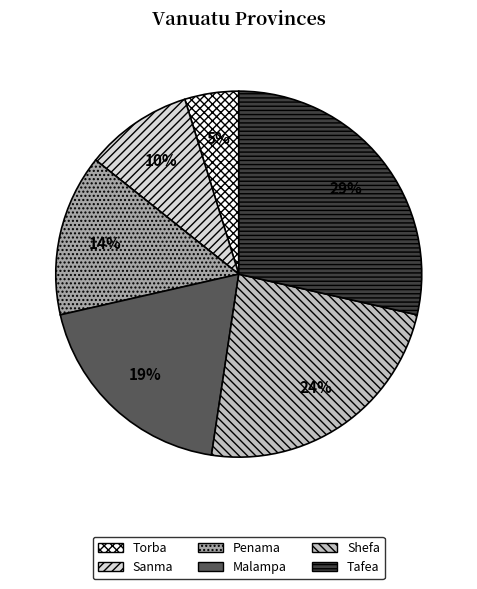

Between Tafea and Penama, which is larger?

Tafea